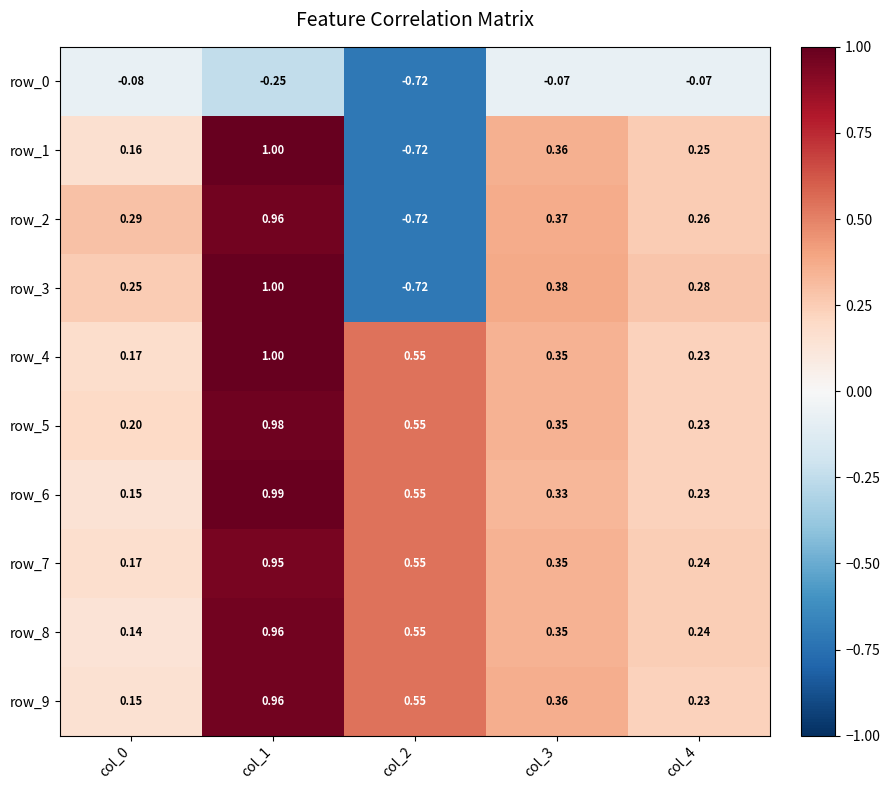

Reading right to left, list all the values displayed in this chart.

row_0: col_4=-0.1	col_3=-0.1	col_2=-0.7	col_1=-0.2	col_0=-0.1
row_1: col_4=0.2	col_3=0.4	col_2=-0.7	col_1=1.0	col_0=0.2
row_2: col_4=0.3	col_3=0.4	col_2=-0.7	col_1=1.0	col_0=0.3
row_3: col_4=0.3	col_3=0.4	col_2=-0.7	col_1=1.0	col_0=0.3
row_4: col_4=0.2	col_3=0.3	col_2=0.5	col_1=1.0	col_0=0.2
row_5: col_4=0.2	col_3=0.3	col_2=0.5	col_1=1.0	col_0=0.2
row_6: col_4=0.2	col_3=0.3	col_2=0.5	col_1=1.0	col_0=0.1
row_7: col_4=0.2	col_3=0.3	col_2=0.5	col_1=1.0	col_0=0.2
row_8: col_4=0.2	col_3=0.3	col_2=0.5	col_1=1.0	col_0=0.1
row_9: col_4=0.2	col_3=0.4	col_2=0.5	col_1=1.0	col_0=0.2